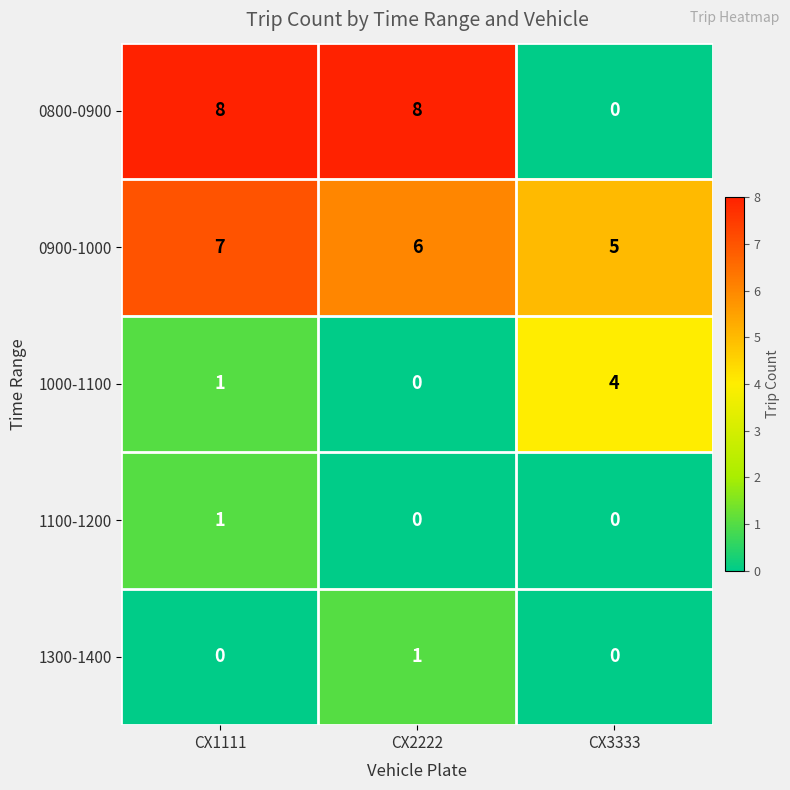

What is the lowest value of the 0900-1000 series?

5